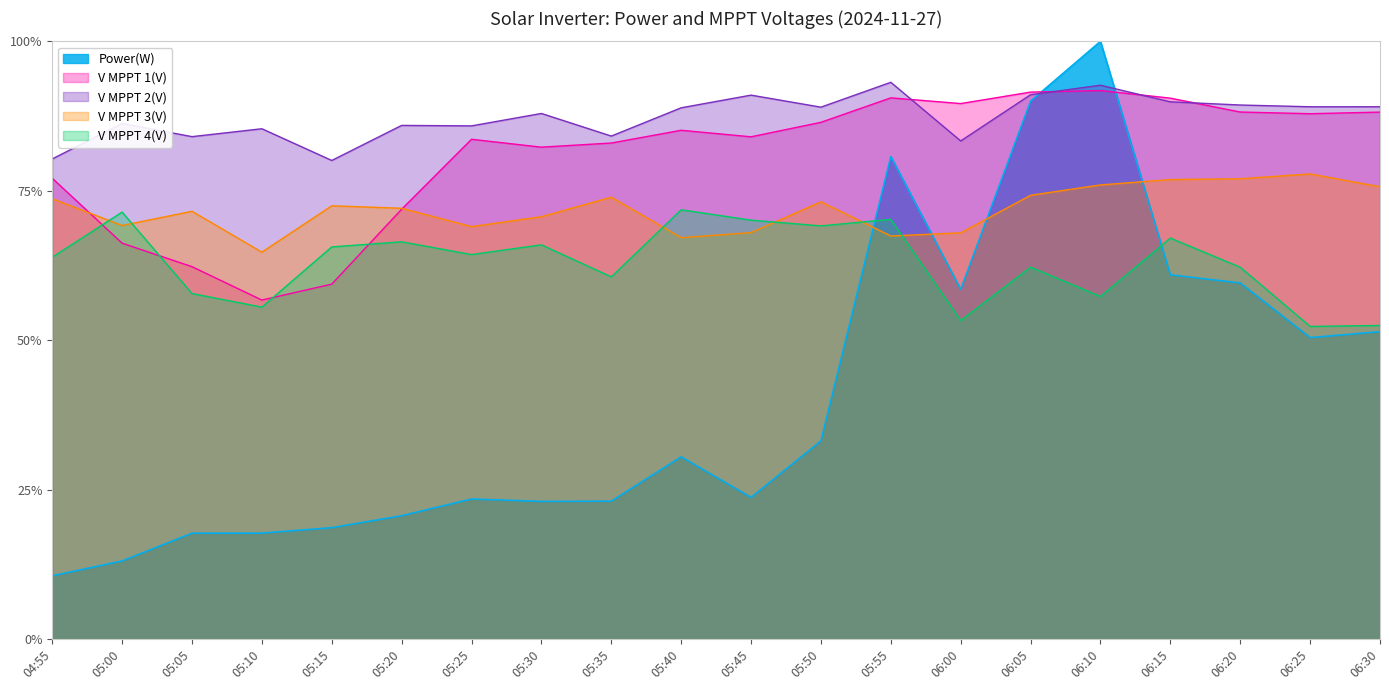

What is the spread (max minus min) of values at 05:00?

73.2